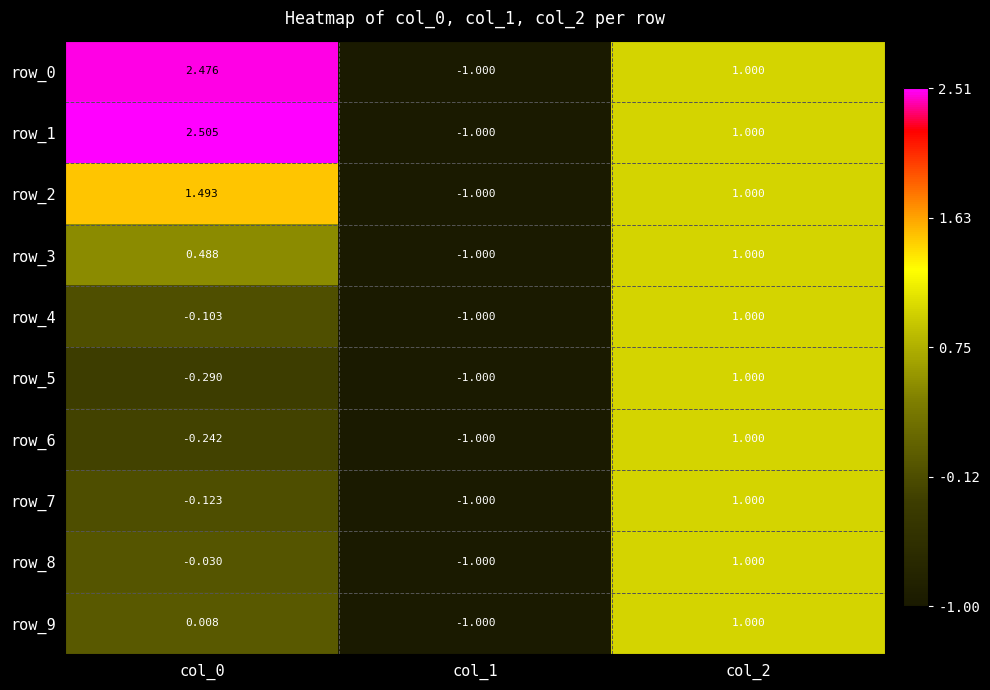

Is it true that row_1 equals 2.5 at col_0?

True